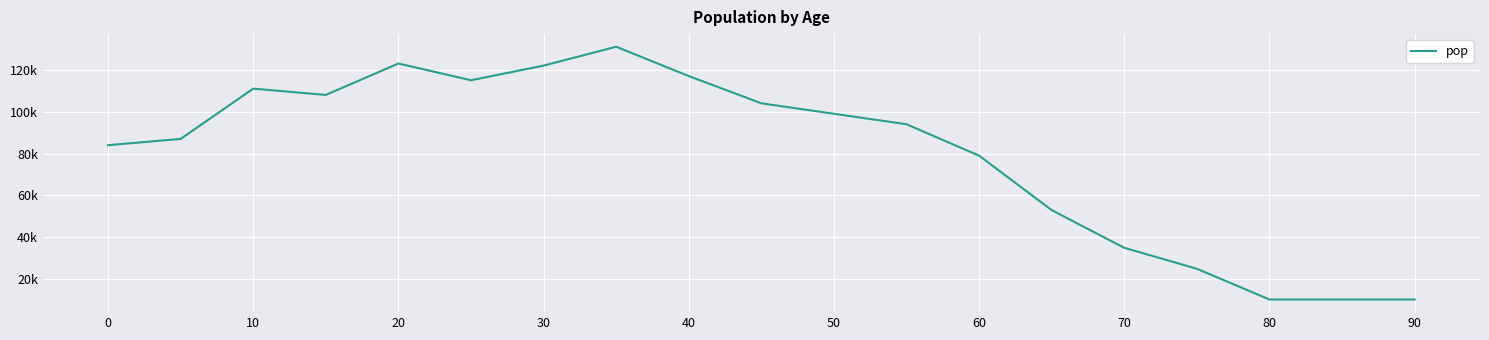

Does the chart have visible grid lines?

Yes